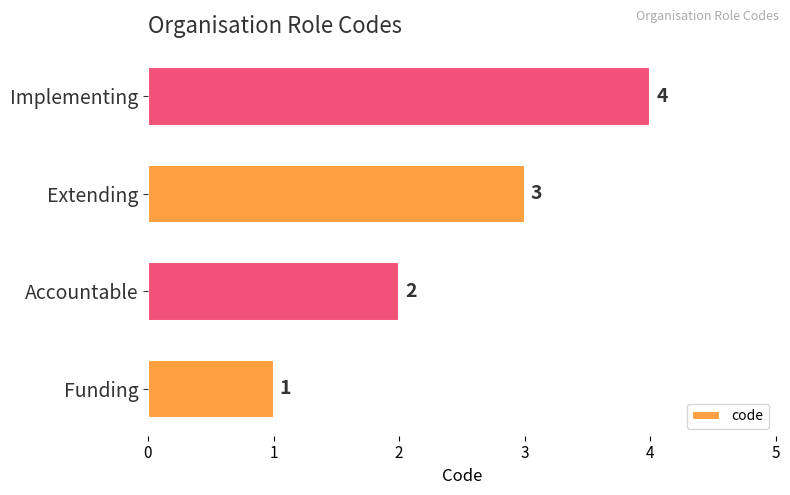

The value at Accountable is 1. True or false?

False